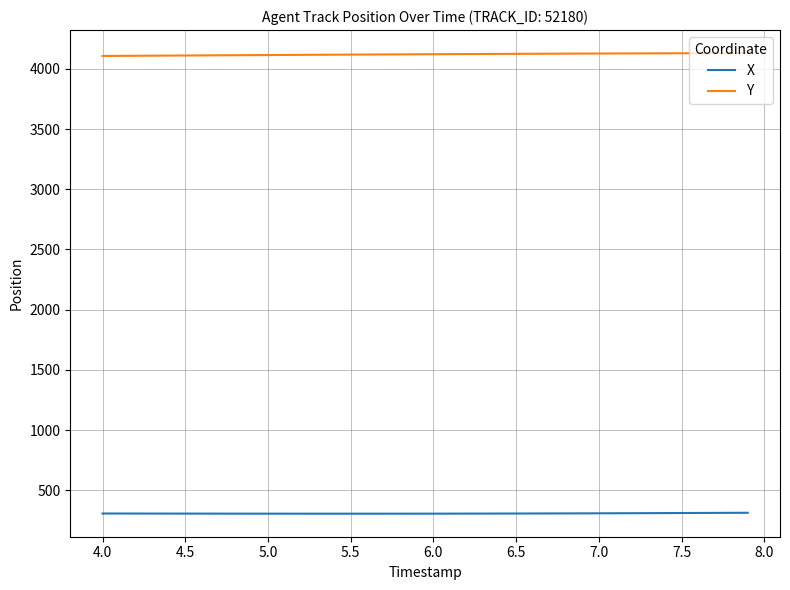

Rank the series by their maximum value, from lowest to highest.

X, Y